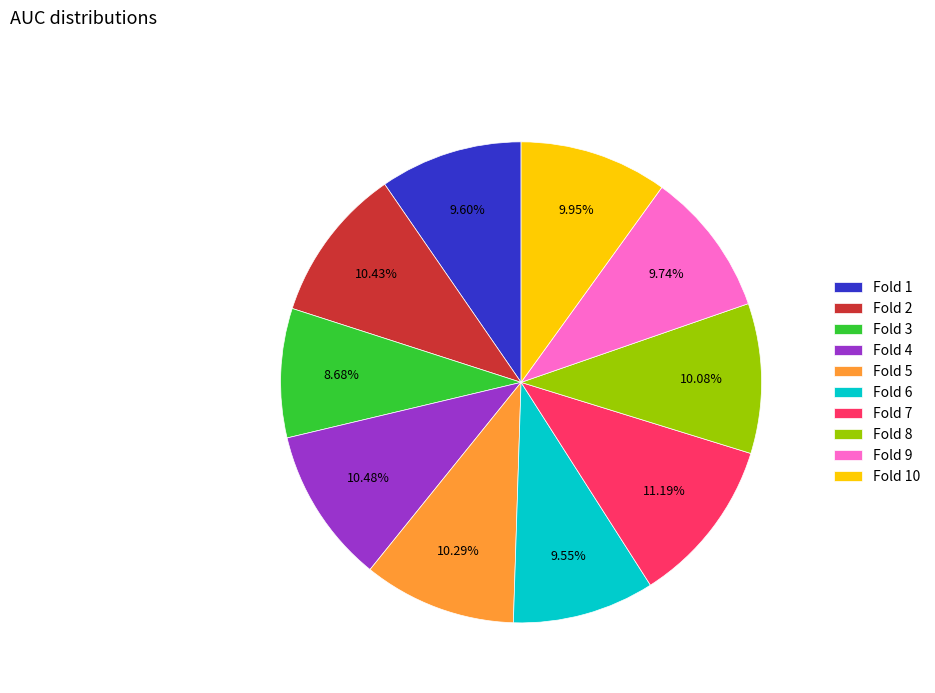

What is the smallest slice in the pie chart?

Fold 3